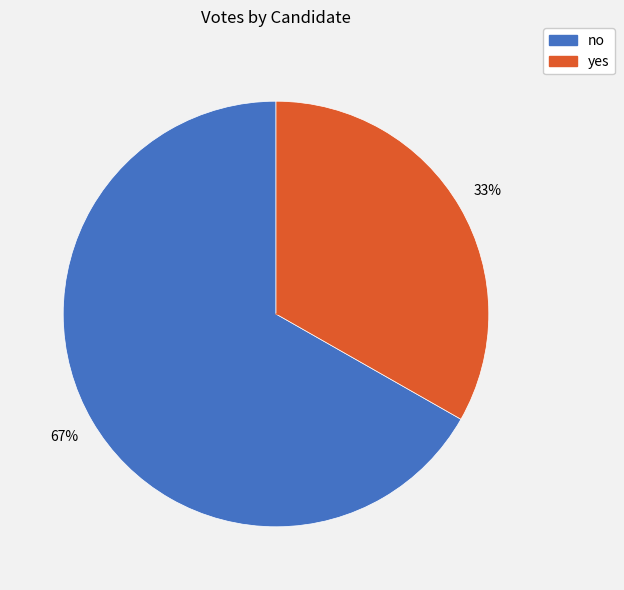

To the nearest percent, what percentage of the pie is no?

67%